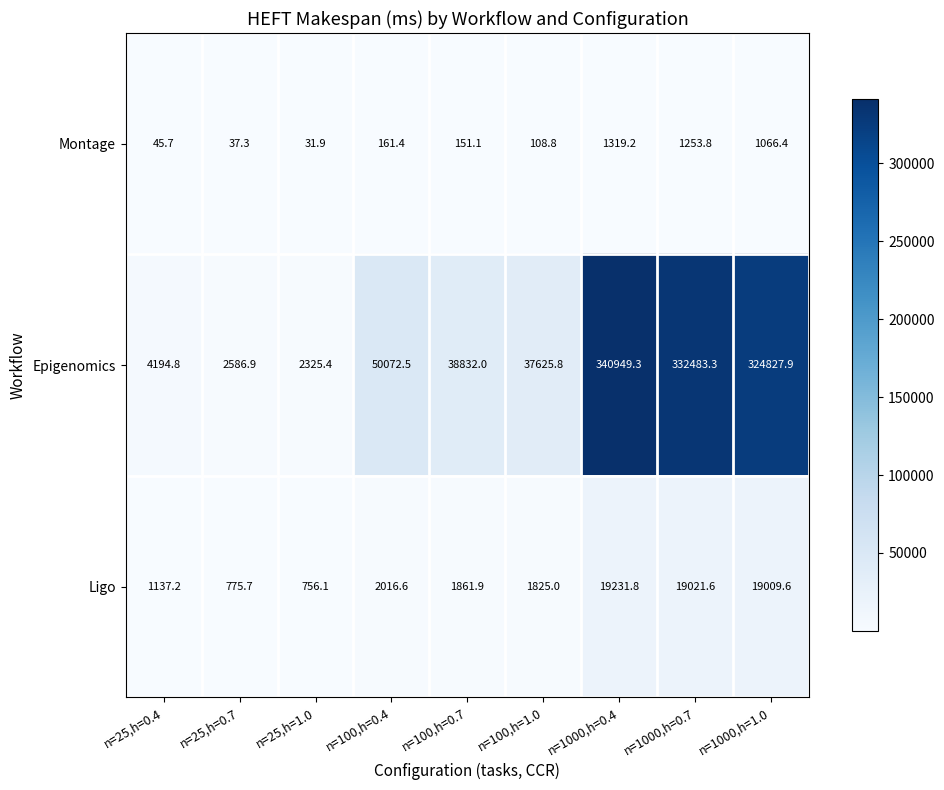

What is the average value of the Epigenomics series?

125988.7